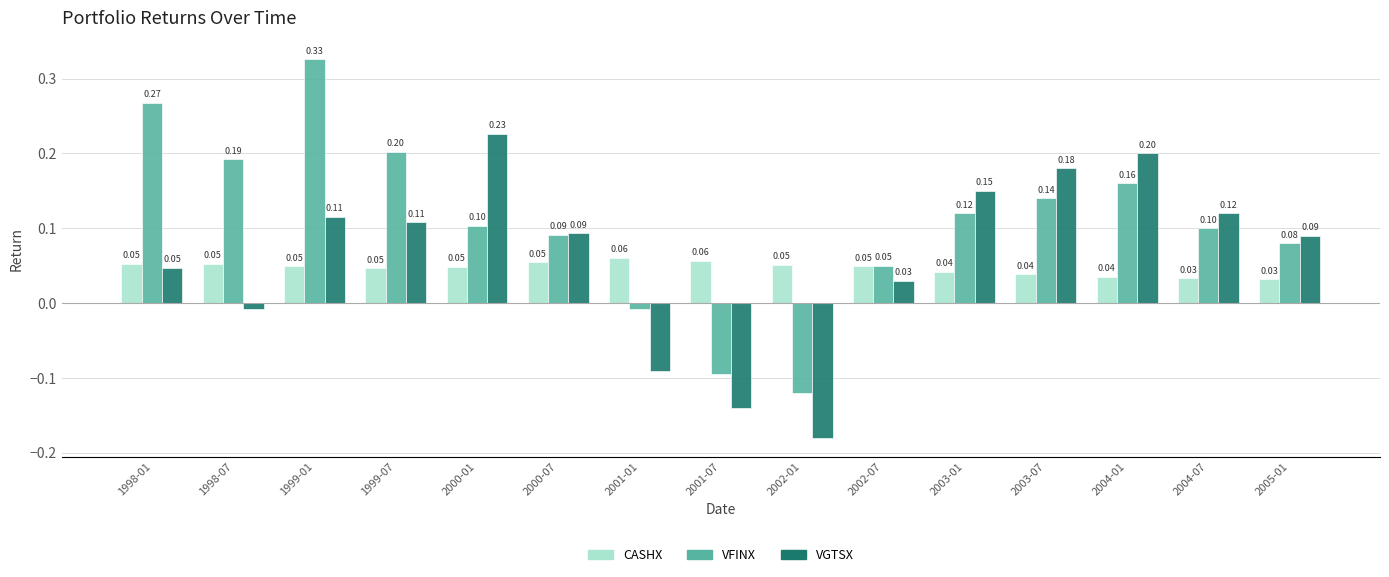

How many data points does each series have?

15